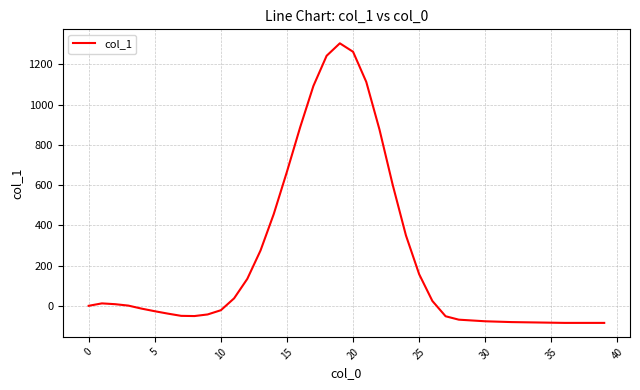

What is the difference between the maximum and minimum values?

1390